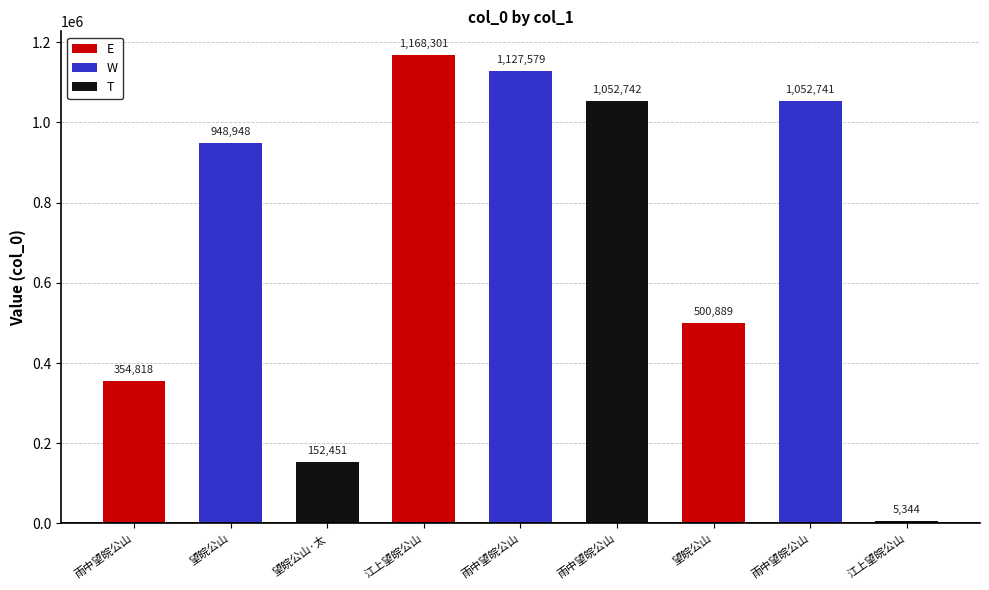

Reading right to left, what are all the values shown in this chart?

江上望皖公山=5344	雨中望皖公山=1052741	望皖公山=500889	雨中望皖公山=1052742	雨中望皖公山=1127579	江上望皖公山=1168301	望皖公山·太=152451	望皖公山=948948	雨中望皖公山=354818